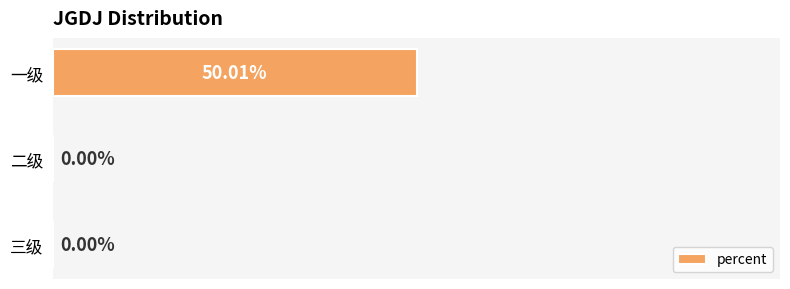

Between 一级 and 三级, which is larger?

一级